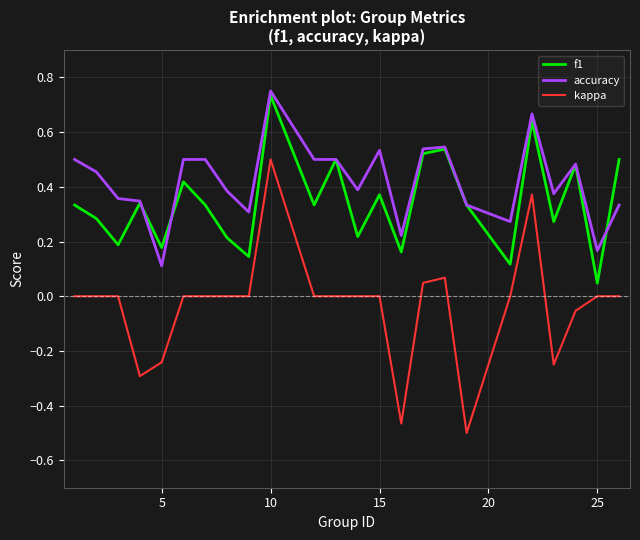

True or false: accuracy and kappa cross at least once.

False